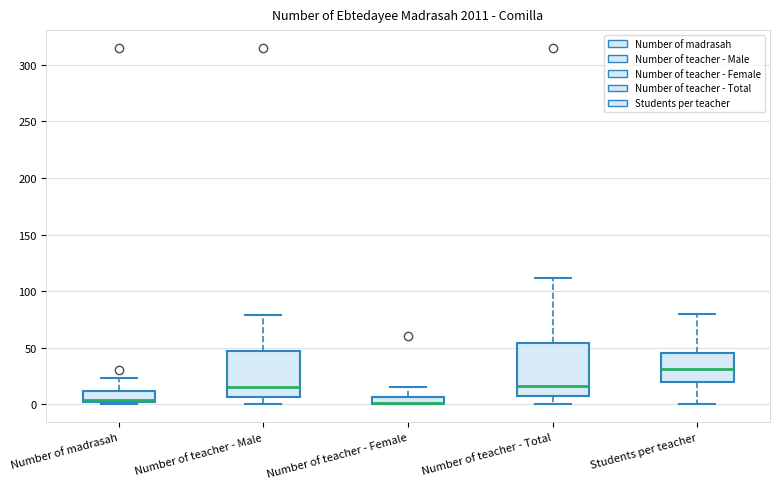

Where is the lower edge of the box for Number of teacher - Female on the y-axis? The values are not printed on the chart, so give them approximately, as read against the axis.

0